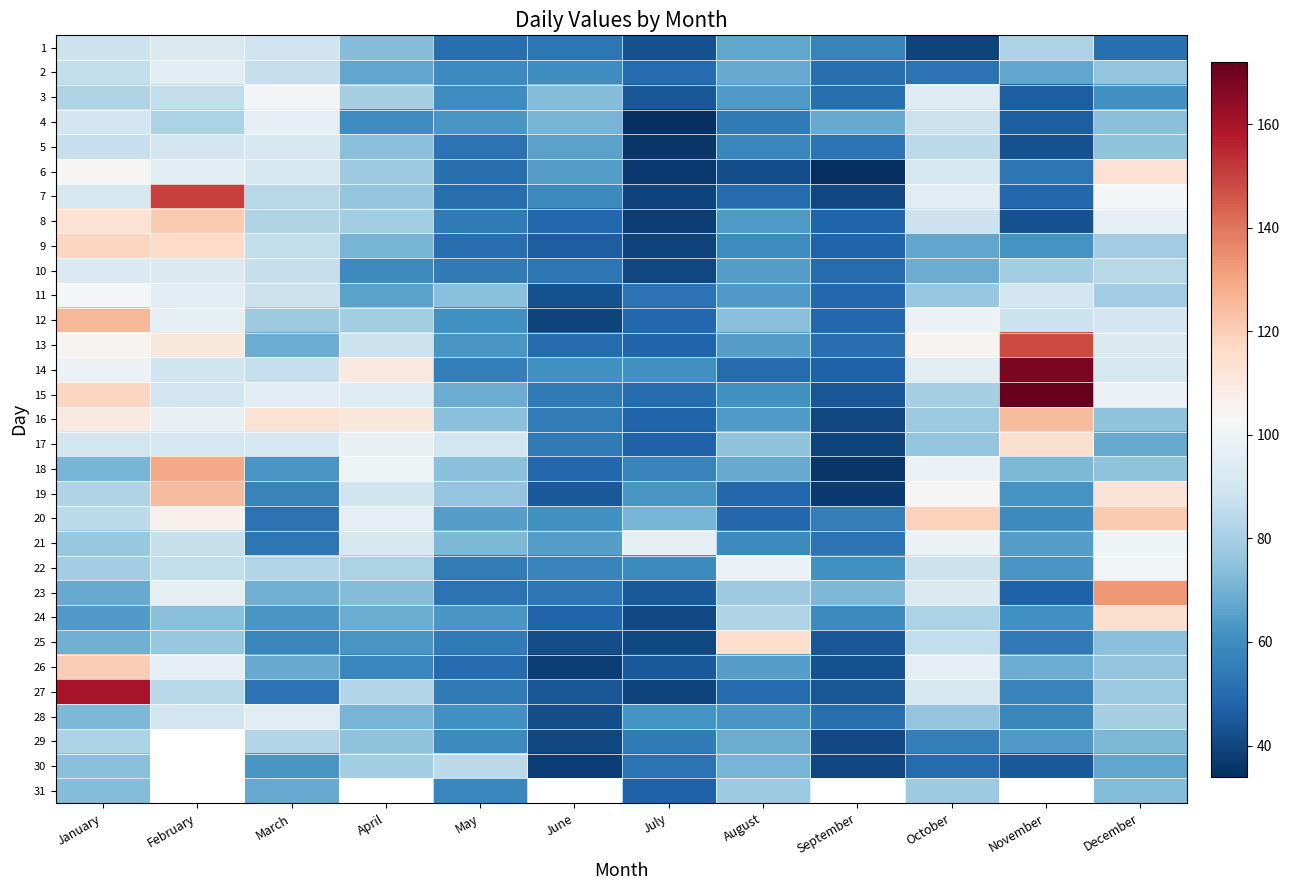

Which series has the widest spread of values?

15